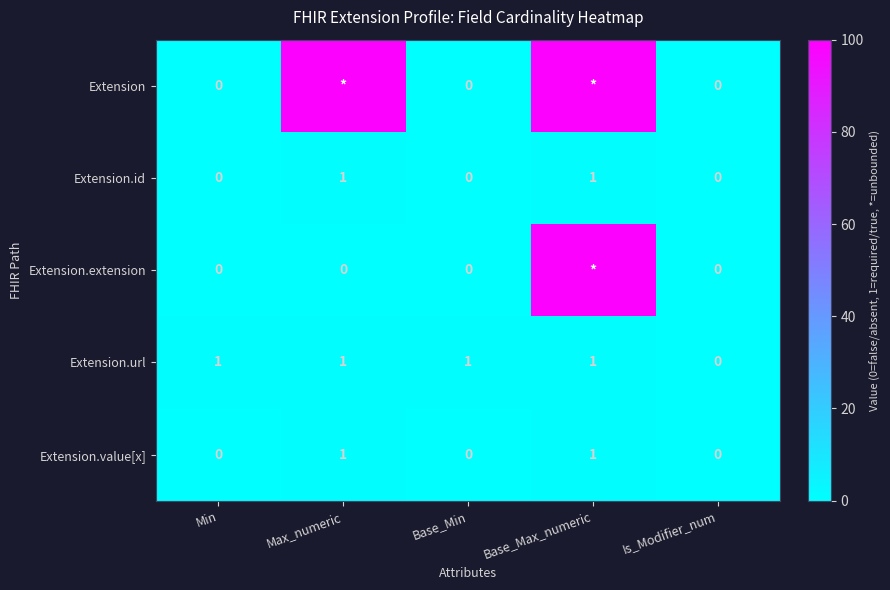

True or false: Extension.id has a value of 1 at Is_Modifier_num.

False